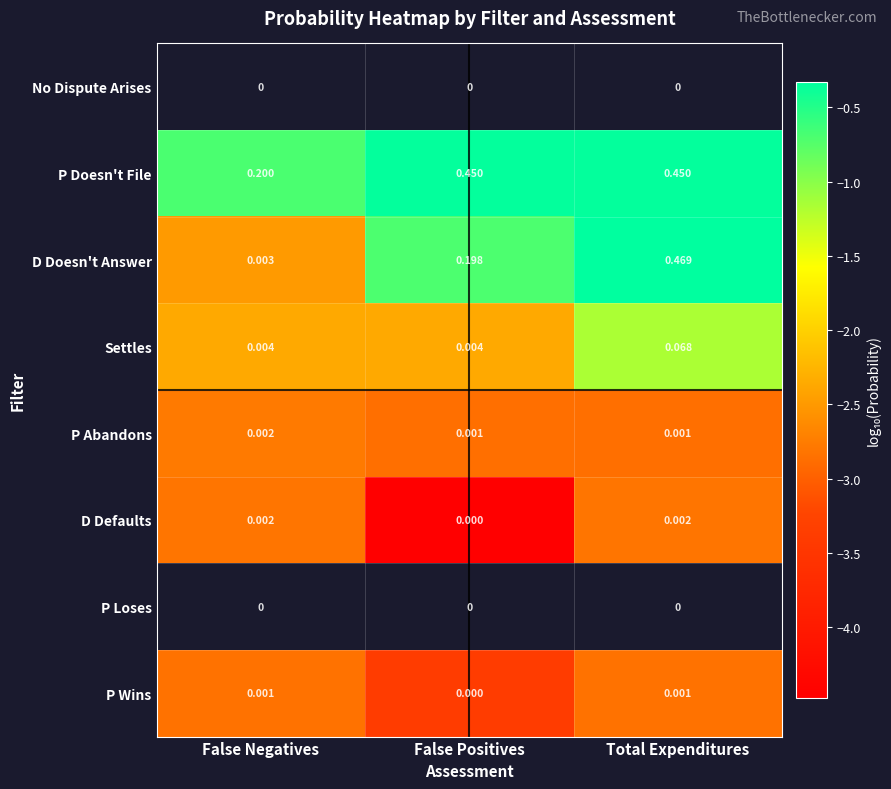

Where is P Wins nearest to the value 0?

False Positives